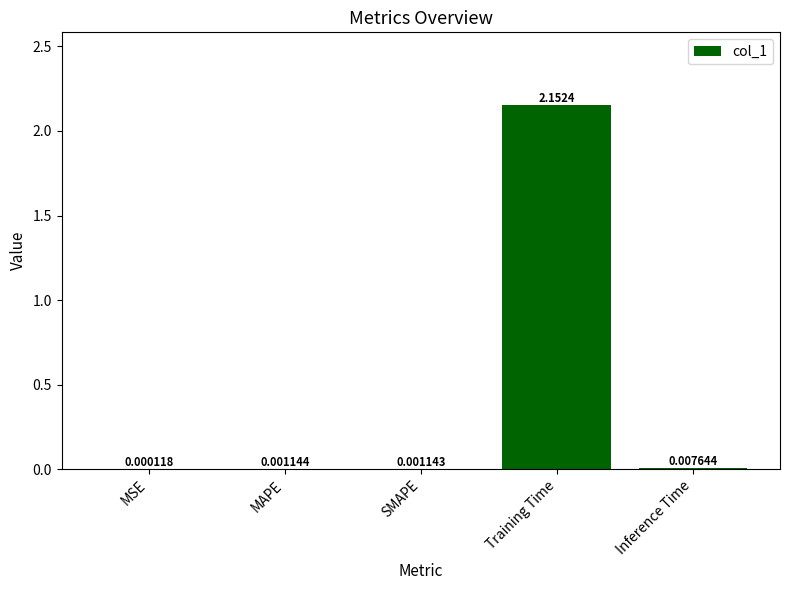

Which label corresponds to the largest value in the chart?

Training Time